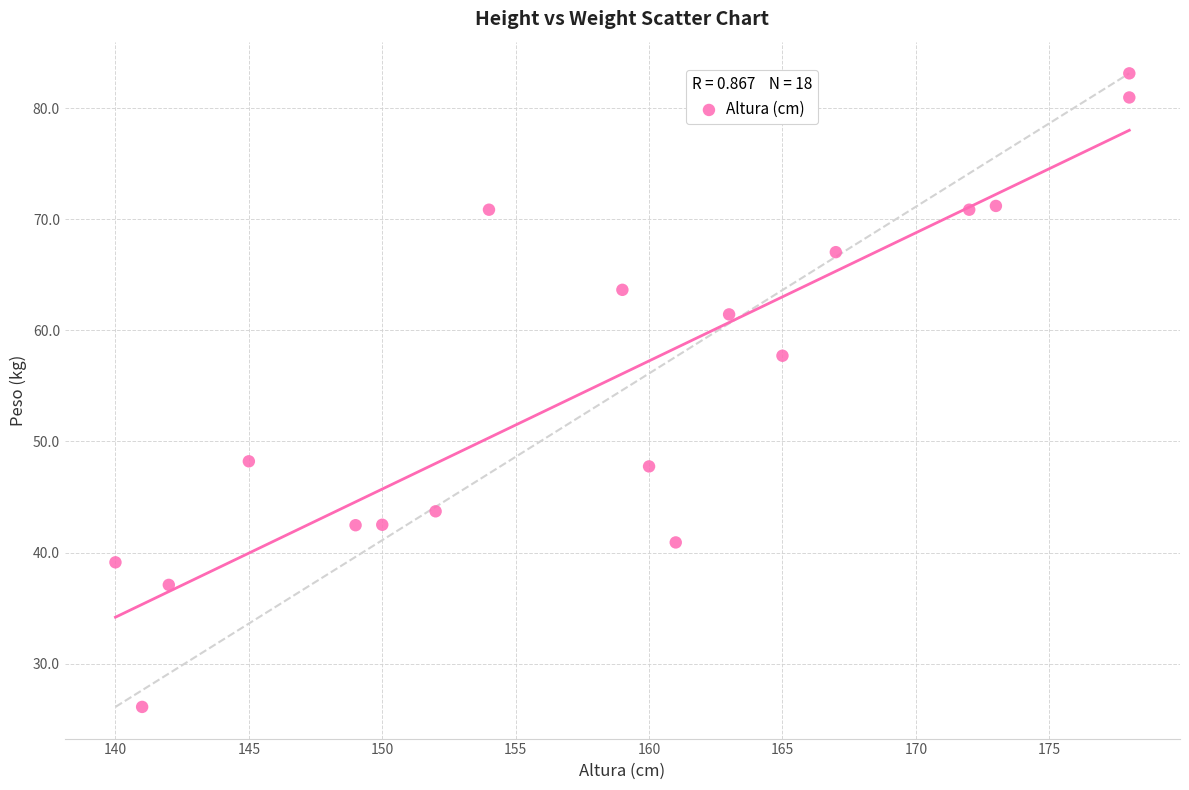

What Y value in the scatter plot is closest to 54?

57.7